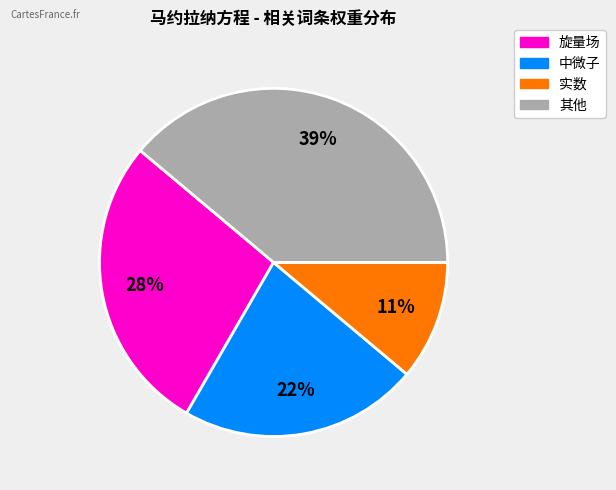

To the nearest percent, what is the difference between the largest and smallest slice percentages?

28%